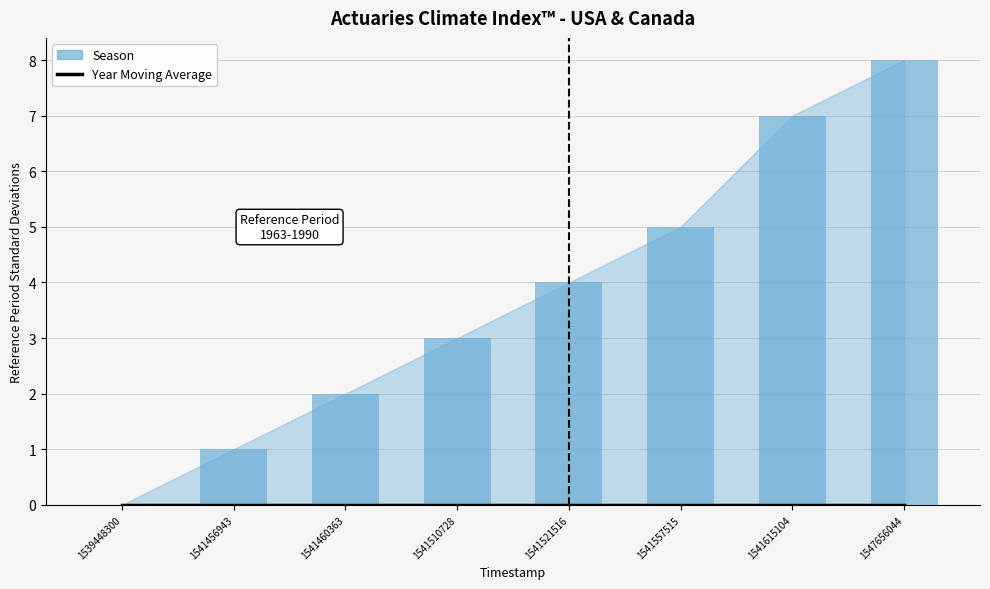

What is the total value across all series at 1541456943?

1